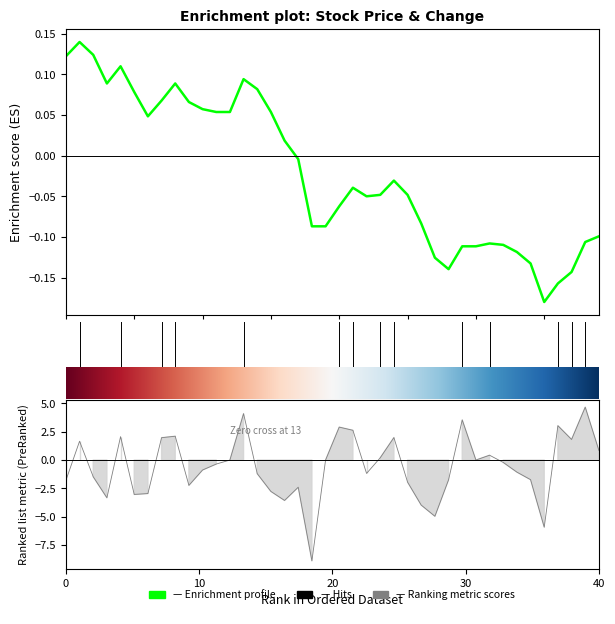

Reading left to right, list all the values displayed in this chart.

Close: 0.1	0.1	0.1	0.1	0.1	0.1	0.0	0.1	0.1	0.1	0.1	0.1	0.1	0.1	0.1	0.1	0.0	-0.0	-0.1	-0.1	-0.1	-0.0	-0.0	-0.0	-0.0	-0.0	-0.1	-0.1	-0.1	-0.1	-0.1	-0.1	-0.1	-0.1	-0.1	-0.2	-0.2	-0.1	-0.1	-0.1
Change: -1.8	1.7	-1.5	-3.3	2.1	-3.0	-3.0	2.0	2.1	-2.2	-0.9	-0.4	0.0	4.1	-1.2	-2.8	-3.6	-2.4	-8.9	0.0	2.9	2.6	-1.2	0.2	2.0	-1.9	-4.0	-5.0	-1.7	3.5	0.0	0.4	-0.2	-1.1	-1.7	-5.9	3.0	1.8	4.7	0.8